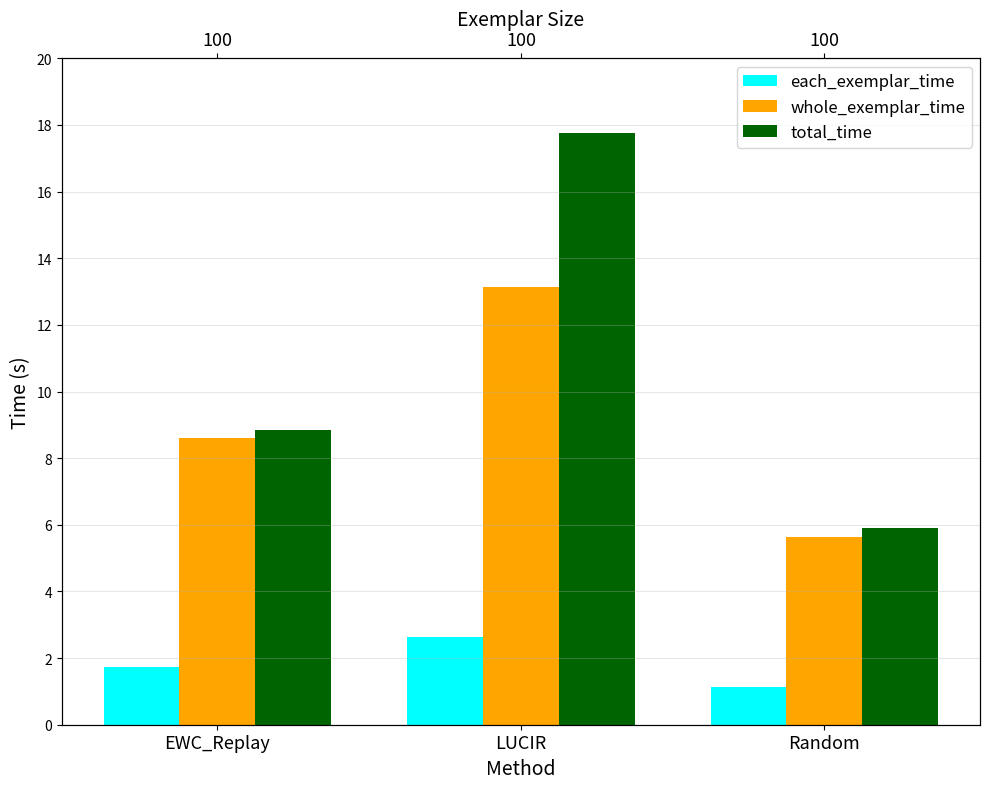

Reading right to left, list all the values displayed in this chart.

each_exemplar_time: 1.1	2.6	1.7
whole_exemplar_time: 5.6	13.1	8.6
total_time: 5.9	17.8	8.8